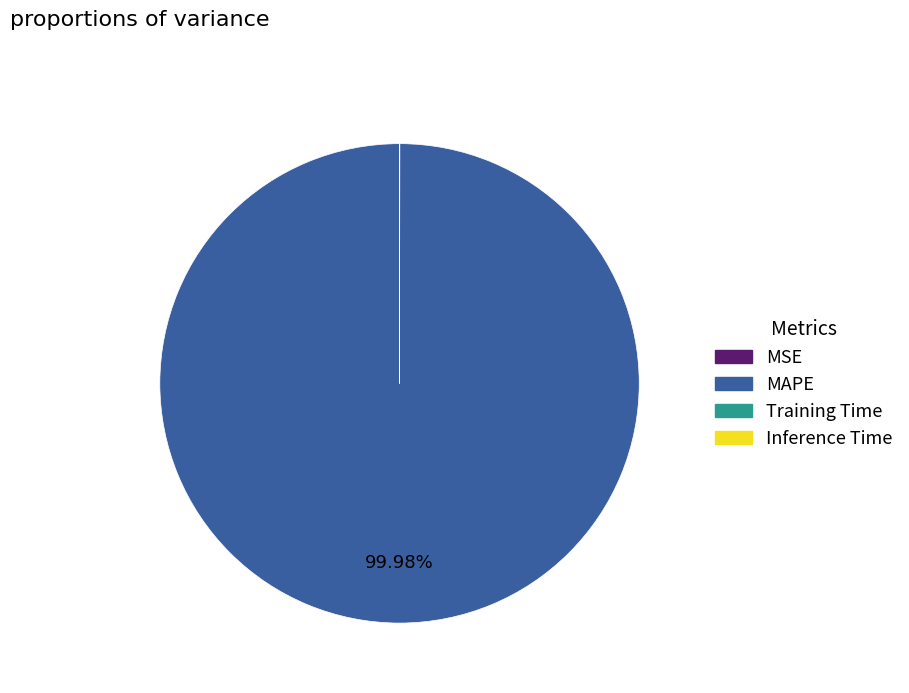

Is there a majority slice in this chart?

Yes